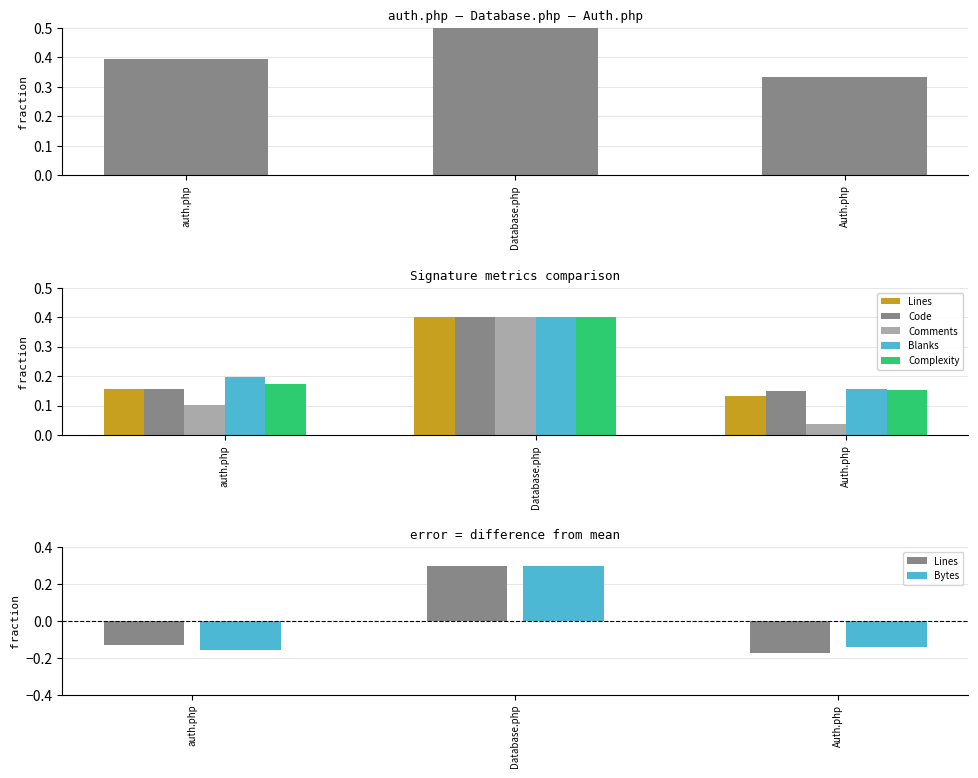

How many groups of bars are there?

3